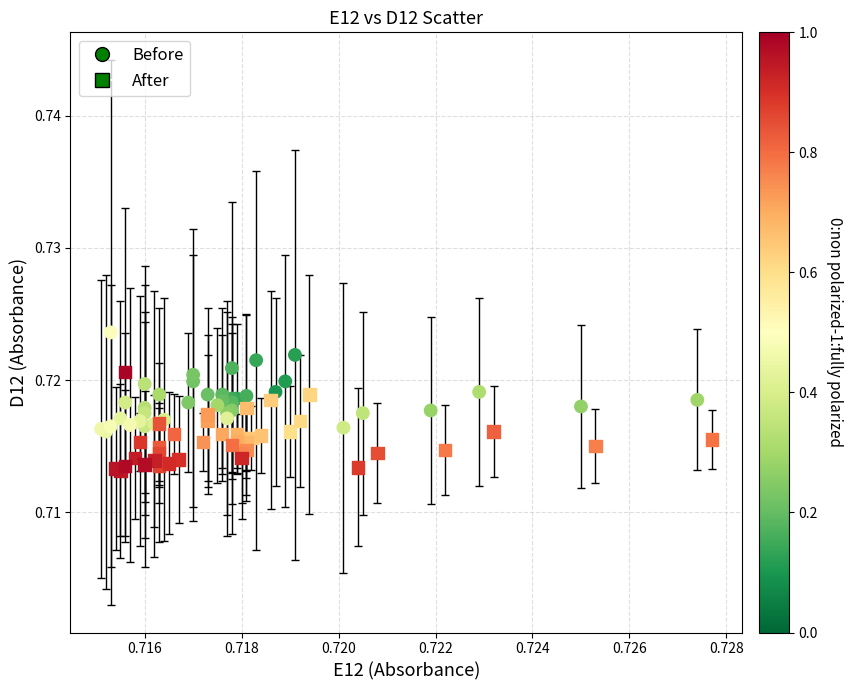

Which series contains the highest Y value?

Before